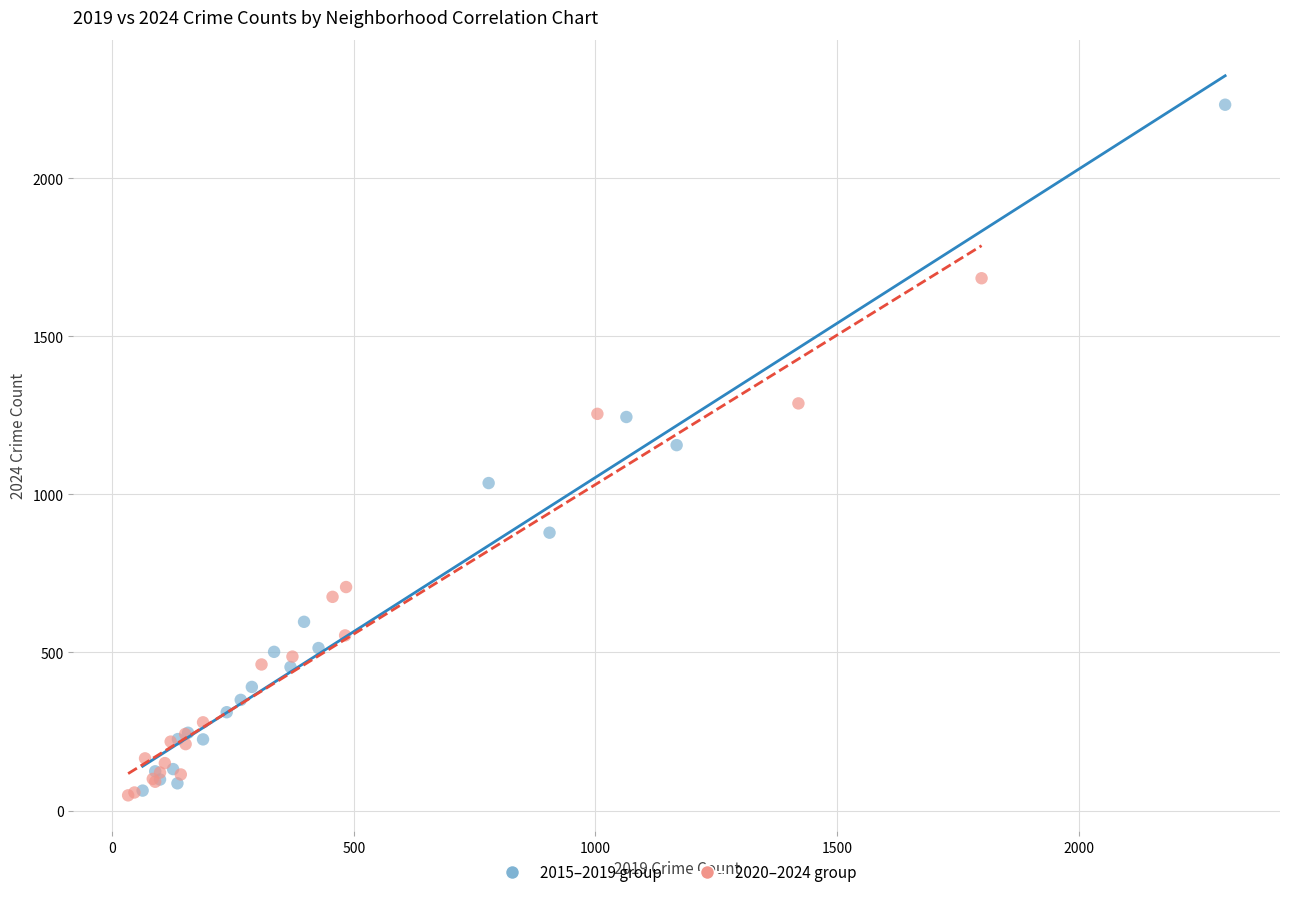

Which series has the largest Y range (max minus min)?

2015–2019 group